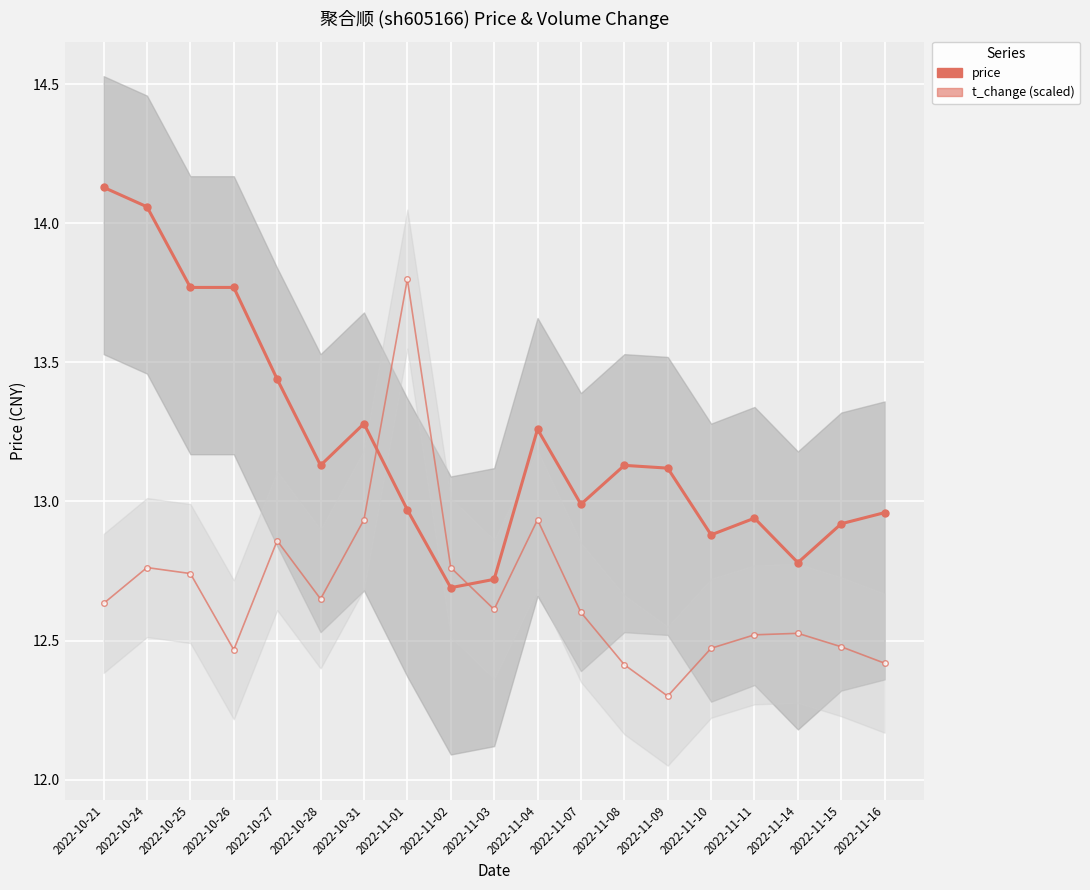

How many values in the price series are below 13?

9